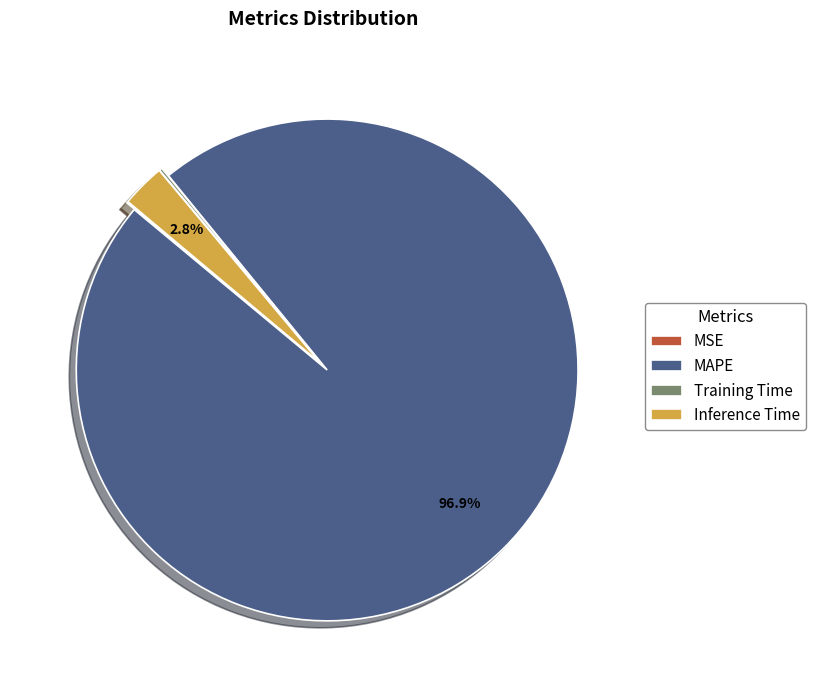

Which slice is the largest?

MAPE